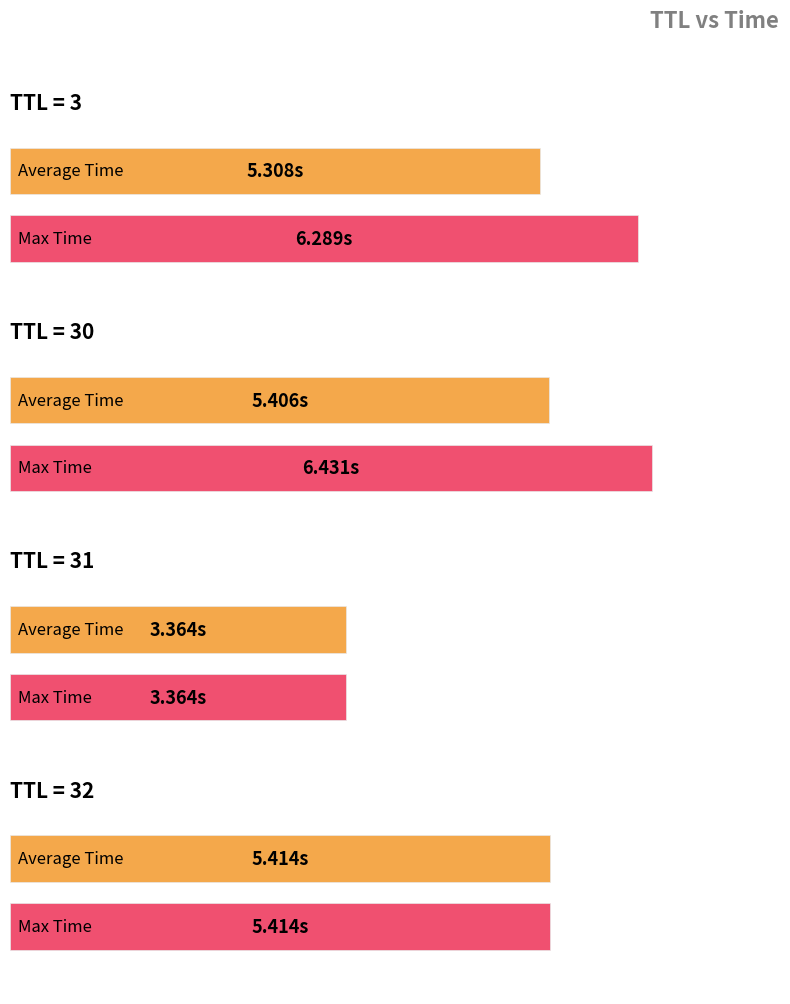

What is the sum of the values at 30 and 32?

11.8